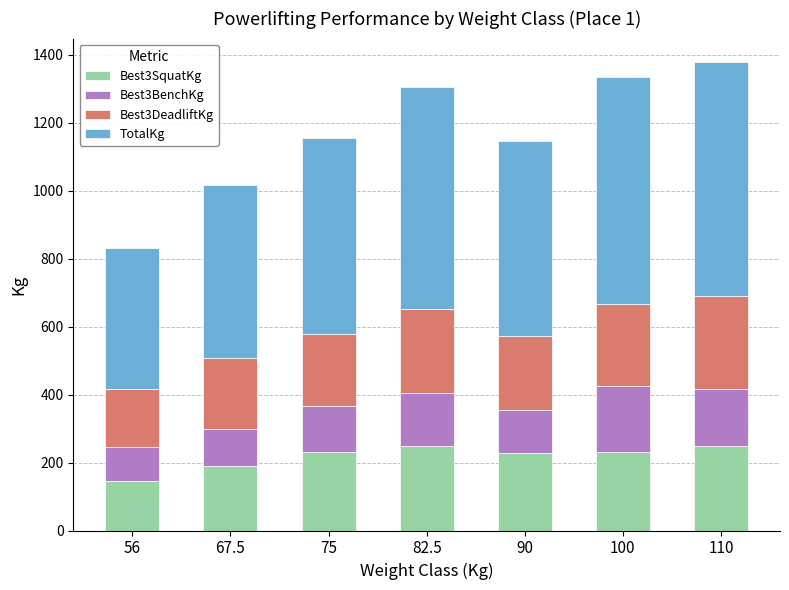

What is the difference between the maximum and minimum values in the Best3SquatKg series?

104.3